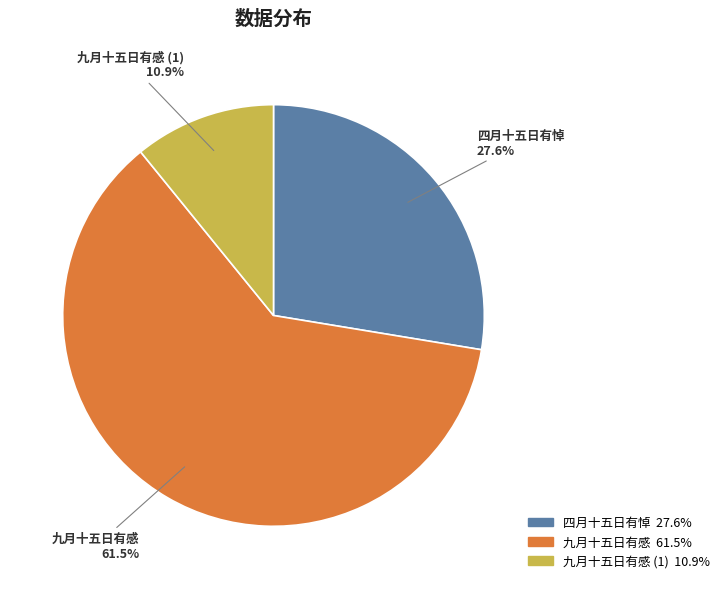

Is there any slice that represents more than half of the pie?

Yes